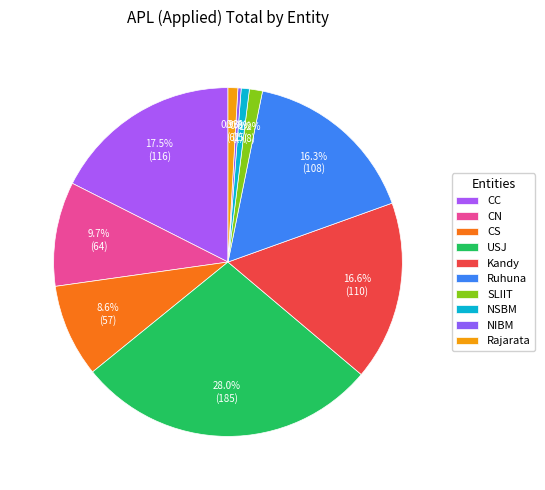

What percentage is the CN slice, to the nearest percent?

10%